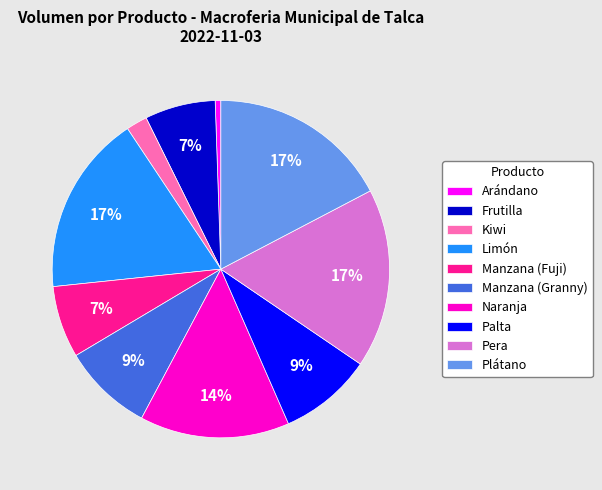

Between Palta and Limón, which is larger?

Limón